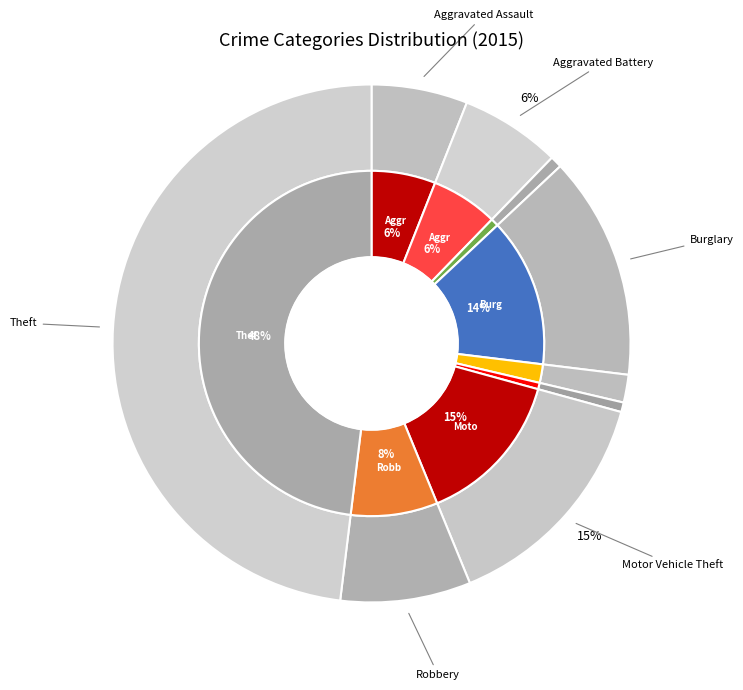

Rank the categories by value from highest to lowest.

Theft, Motor Vehicle Theft, Burglary, Robbery, Aggravated Battery, Aggravated Assault, Criminal Sexual Assault, Arson, Homicide